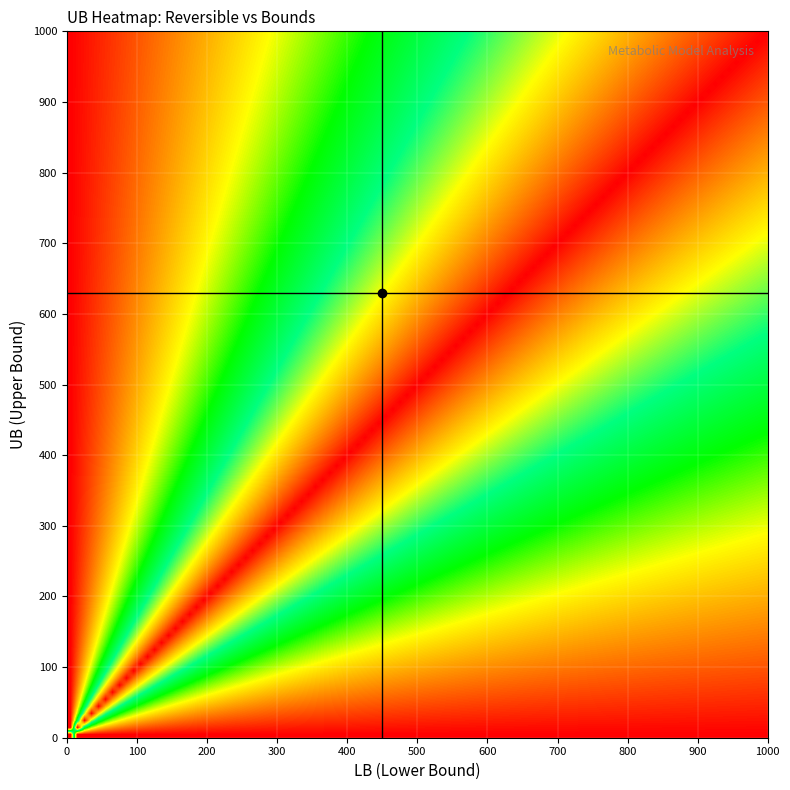

Reading left to right, transcribe all the data shown in this chart.

1000	0	1000	1000